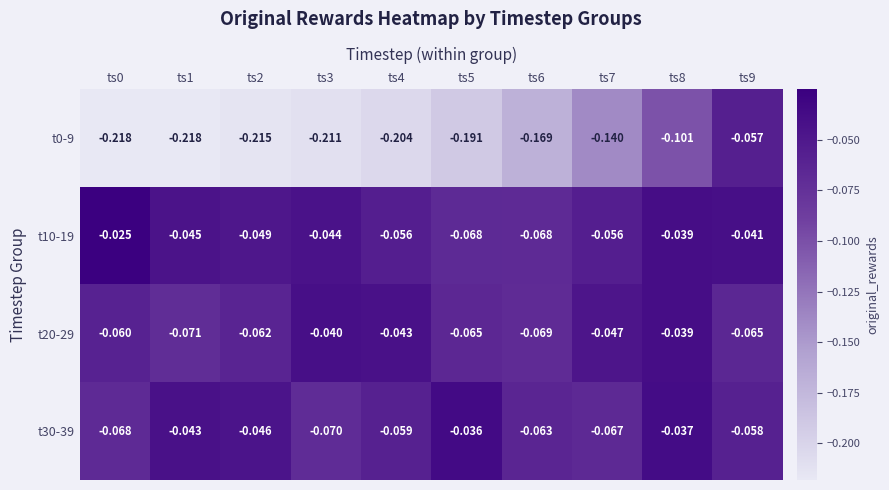

At which category is the sum across all series the highest?

ts8